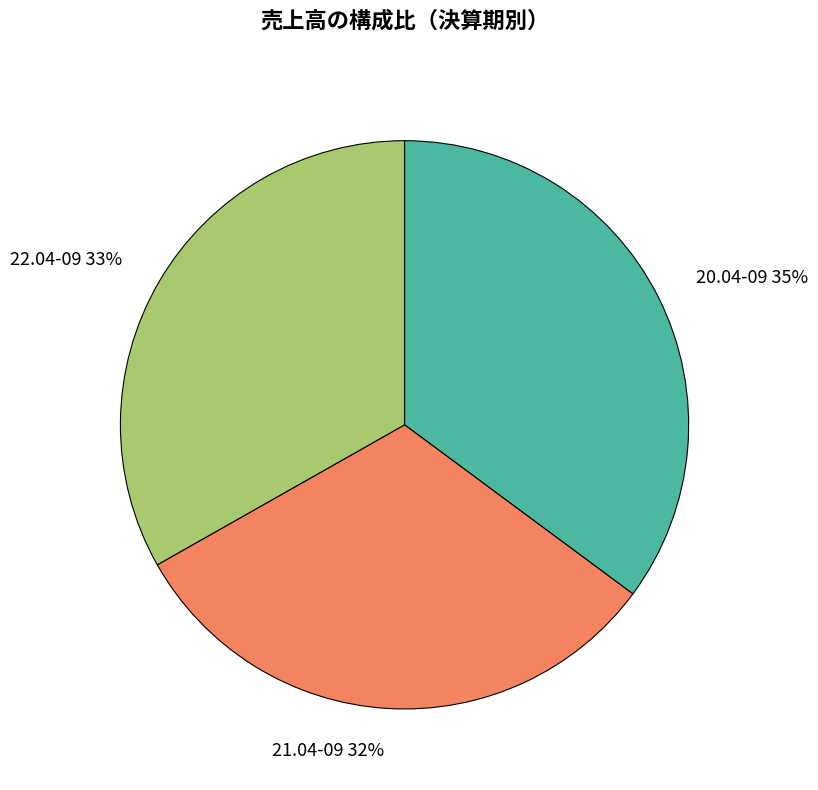

Which slice is the smallest?

21.04-09